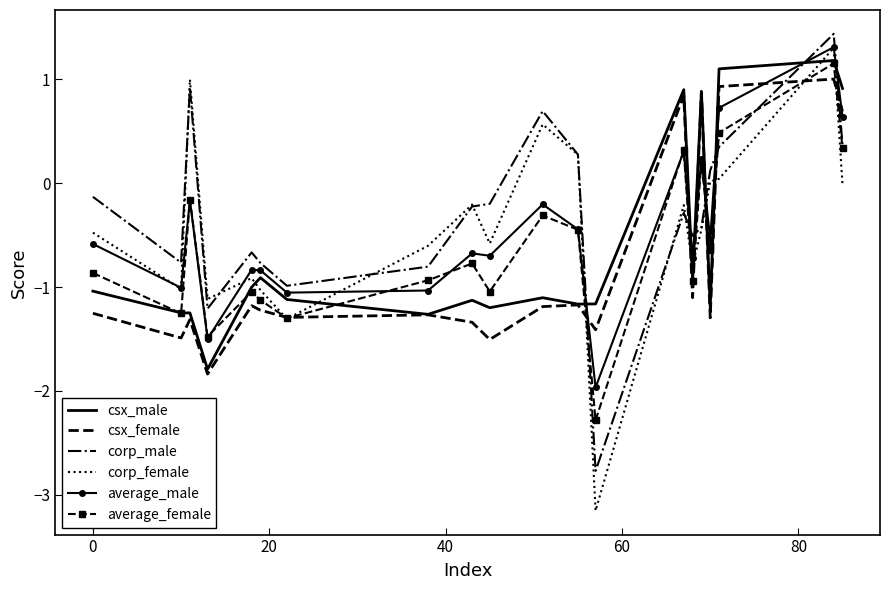

Which series has the widest spread of values?

corp_female